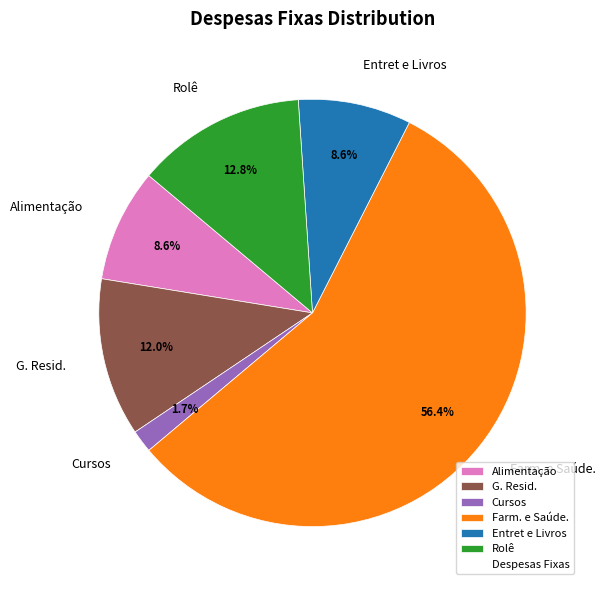

To the nearest percent, what portion does Cursos represent?

2%